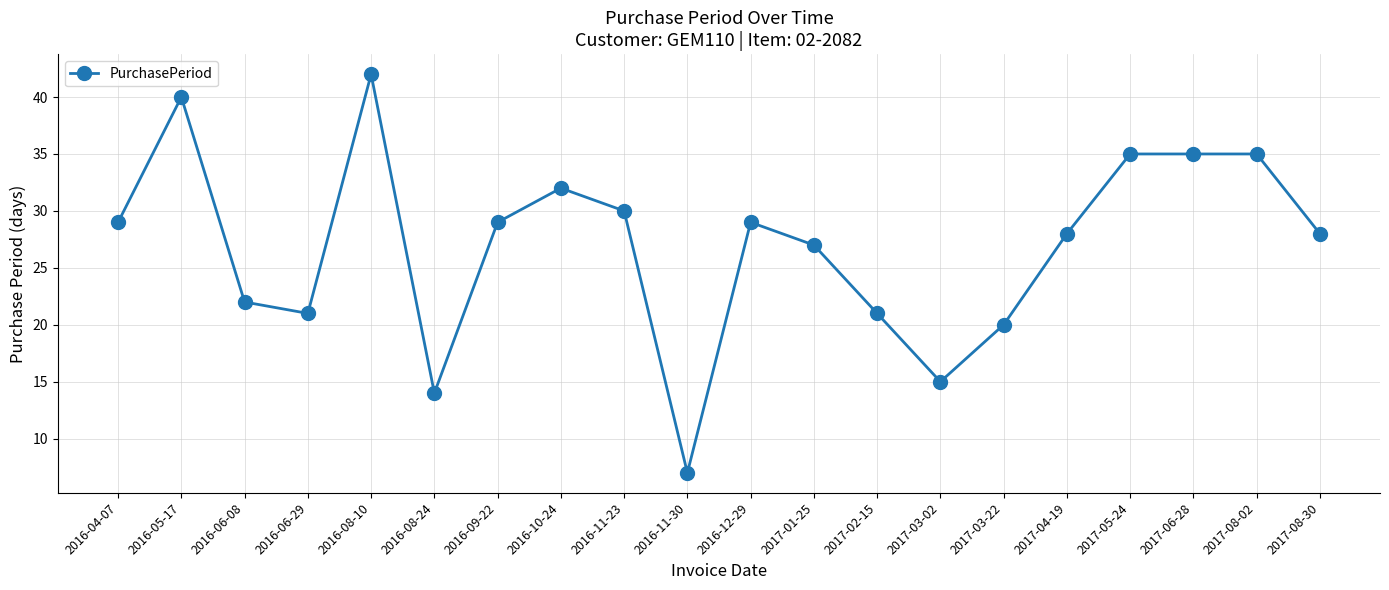

What is the label of the 9th point from the left?

2016-11-23